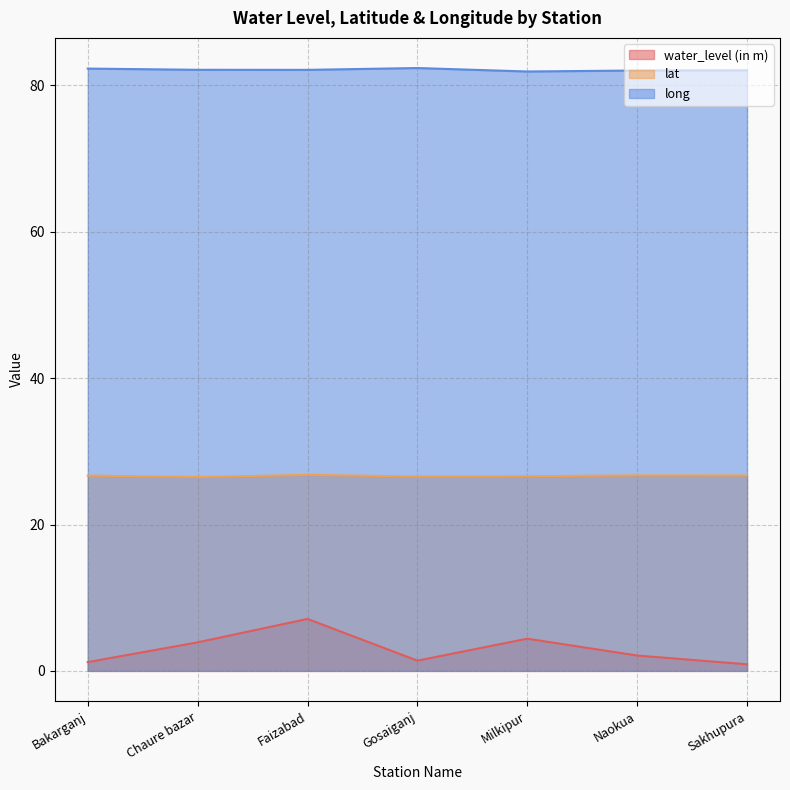

Is the value of water_level (in m) at Gosaiganj greater than the value of lat at Faizabad?

No